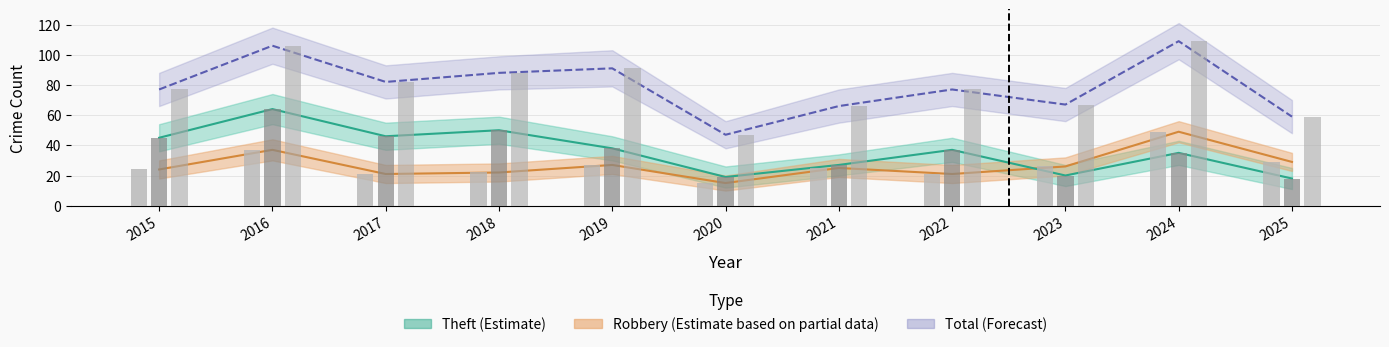

What value does the Robbery (Estimate based on partial data) series have at 2025?

29